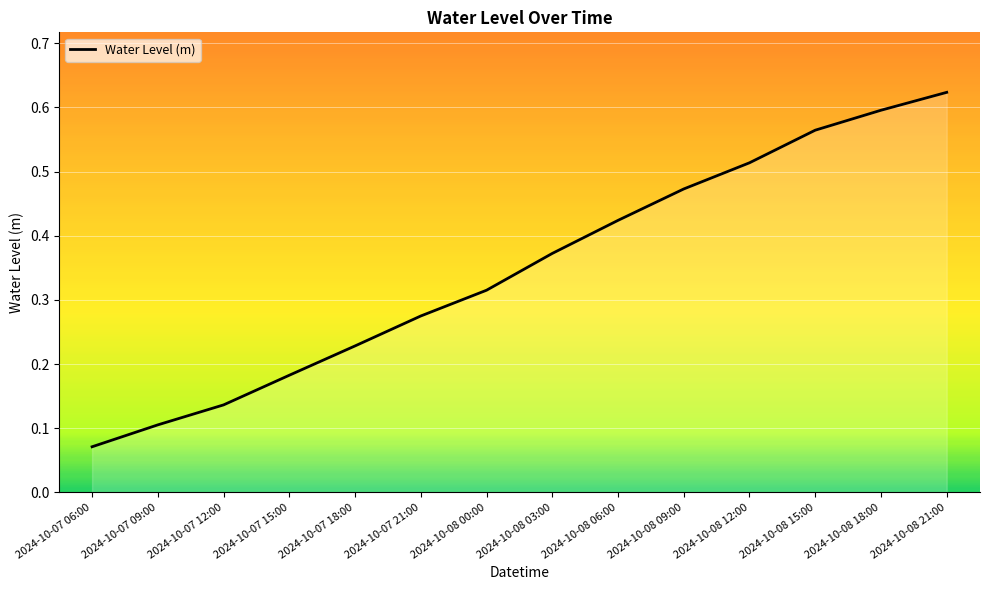

List the labels in order of value, largest first.

2024-10-08 21:00, 2024-10-08 18:00, 2024-10-08 15:00, 2024-10-08 12:00, 2024-10-08 09:00, 2024-10-08 06:00, 2024-10-08 03:00, 2024-10-08 00:00, 2024-10-07 21:00, 2024-10-07 18:00, 2024-10-07 15:00, 2024-10-07 12:00, 2024-10-07 09:00, 2024-10-07 06:00